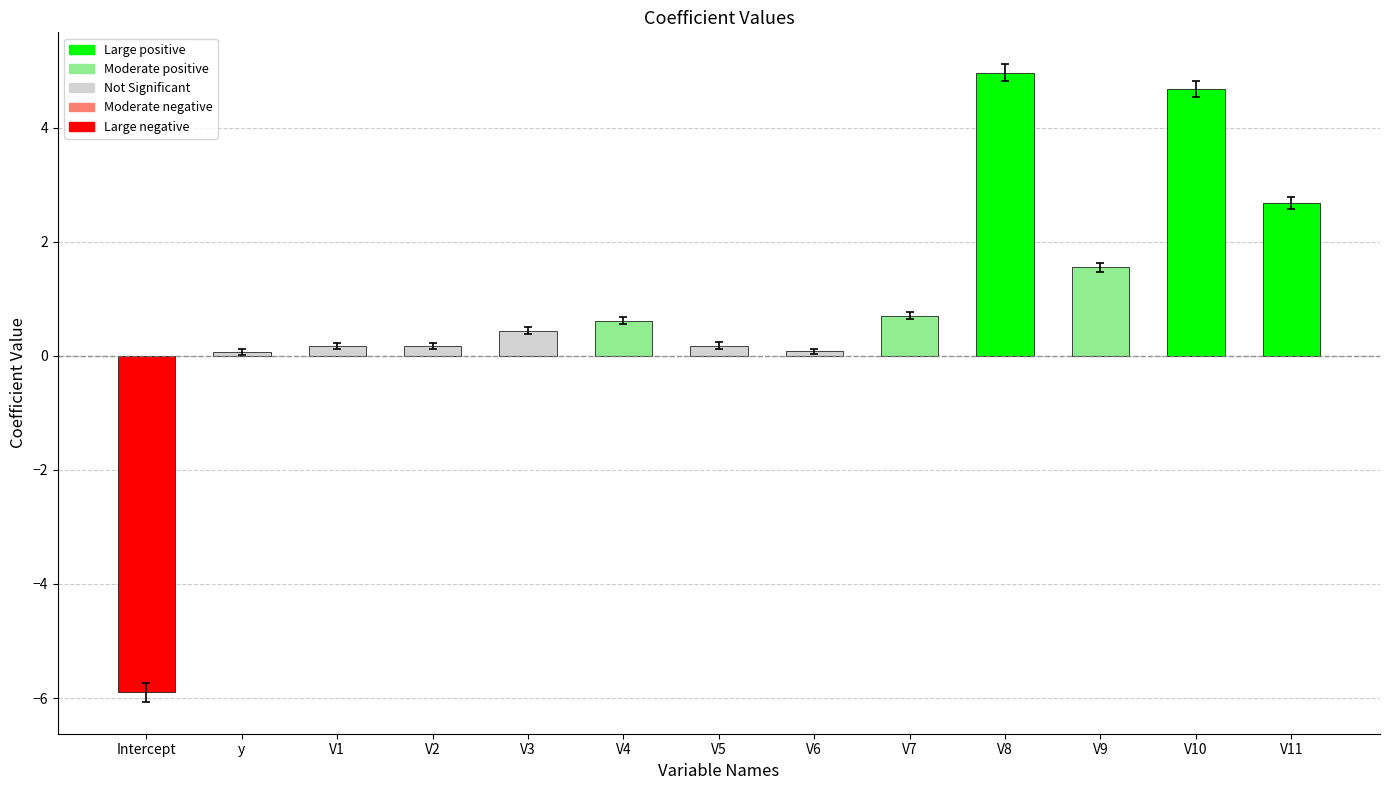

Reading left to right, extract all data points from this chart.

-5.9	0.1	0.2	0.2	0.4	0.6	0.2	0.1	0.7	5.0	1.6	4.7	2.7